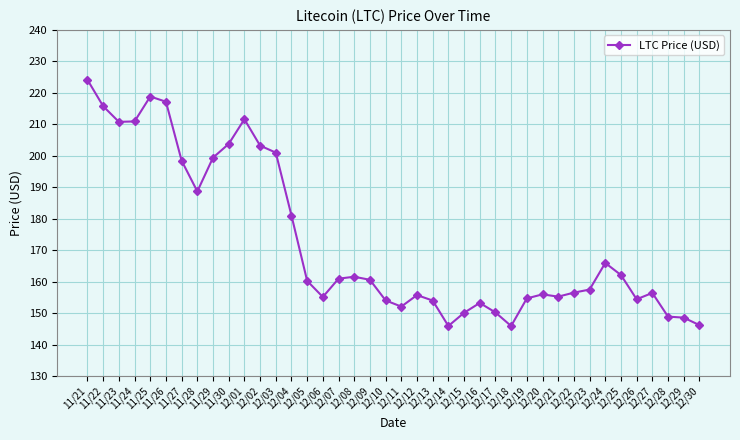

True or false: there are more than 0 points higher than both neighbors.

True